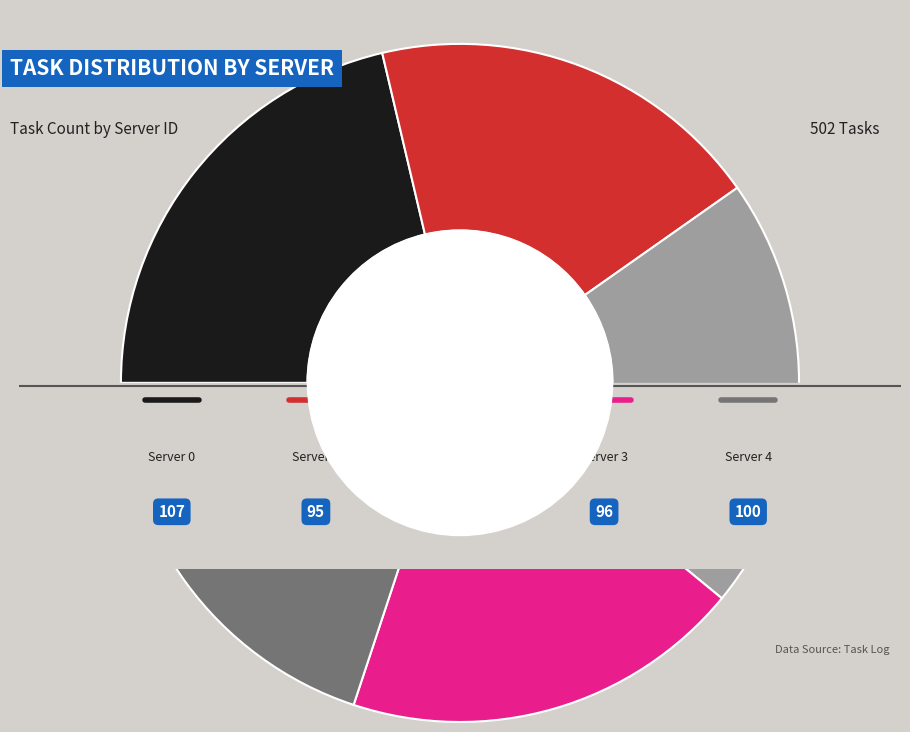

What is the total percentage of Server 3 and Server 4?

39.0%